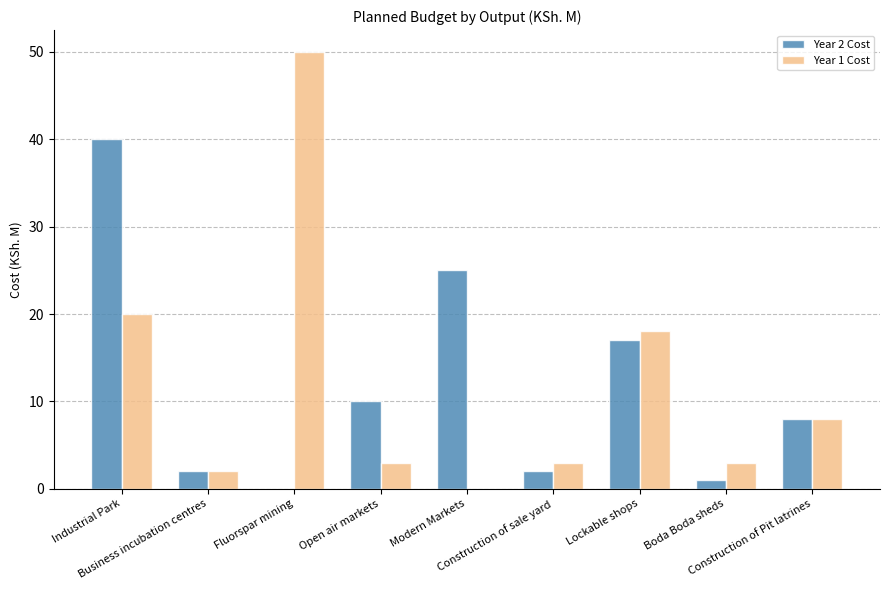

Is it true that Year 2 Cost equals 24 at Lockable shops?

False